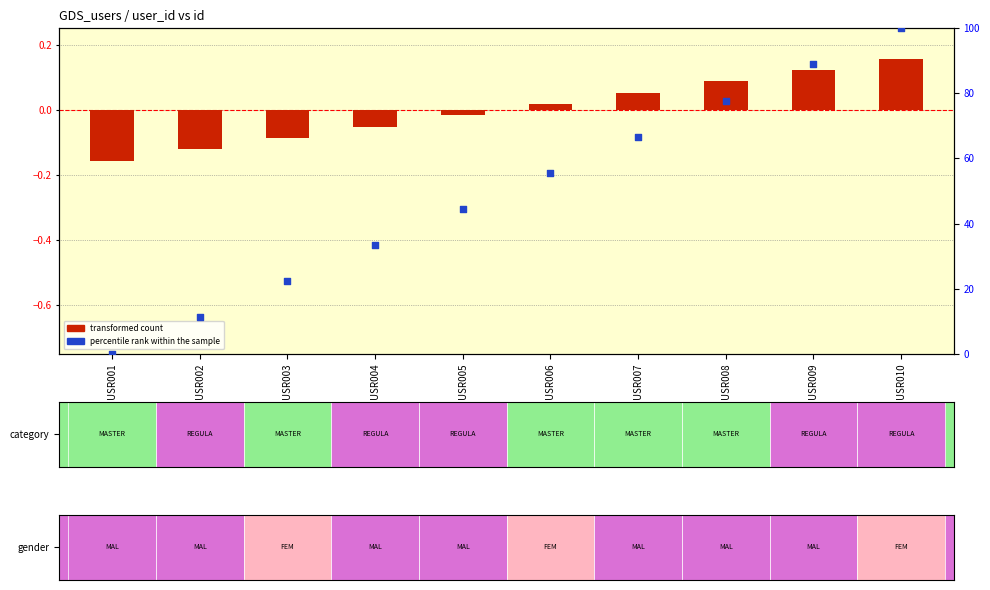

Which series has the widest spread of Y values?

percentile rank within the sample